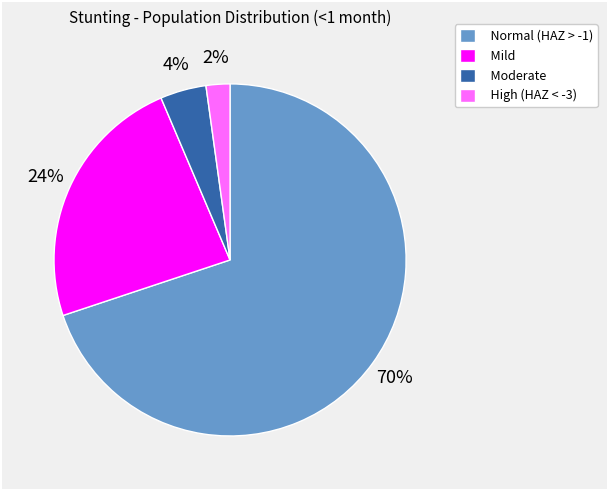

Between Mild and Moderate, which is larger?

Mild